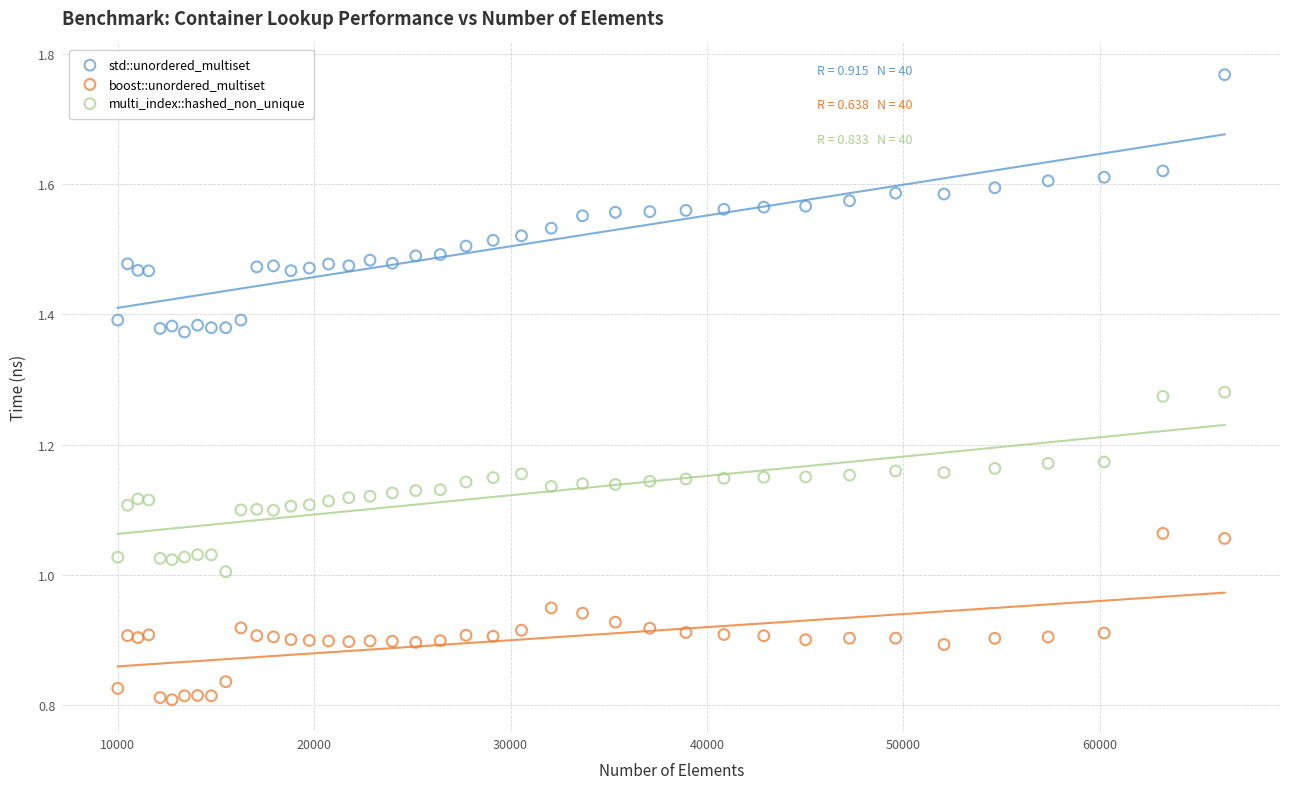

What is the X range (max minus min) for the scatter plot?

56358.0